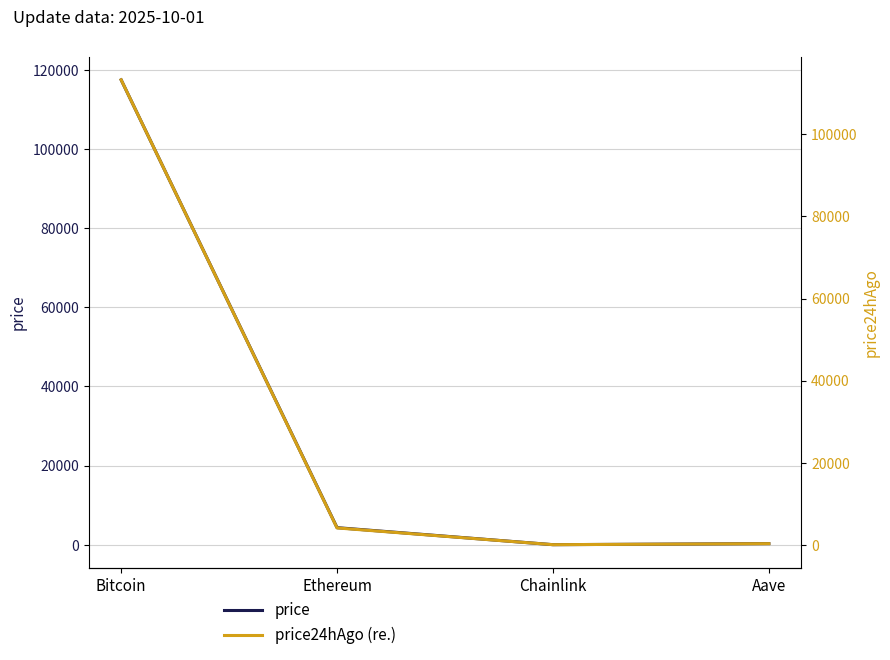

True or false: price24hAgo (re.) and price intersect in this chart.

False